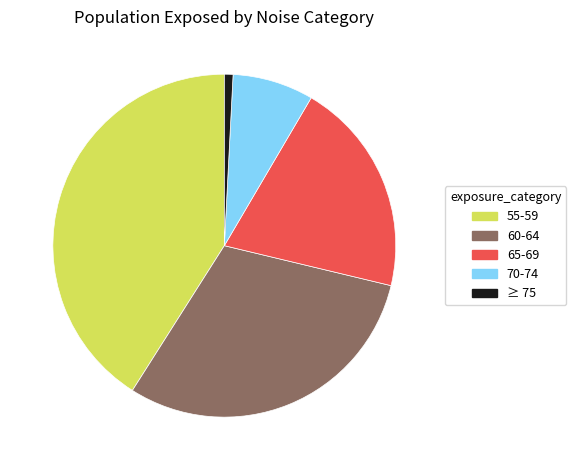

Count the number of slices in the pie.

5